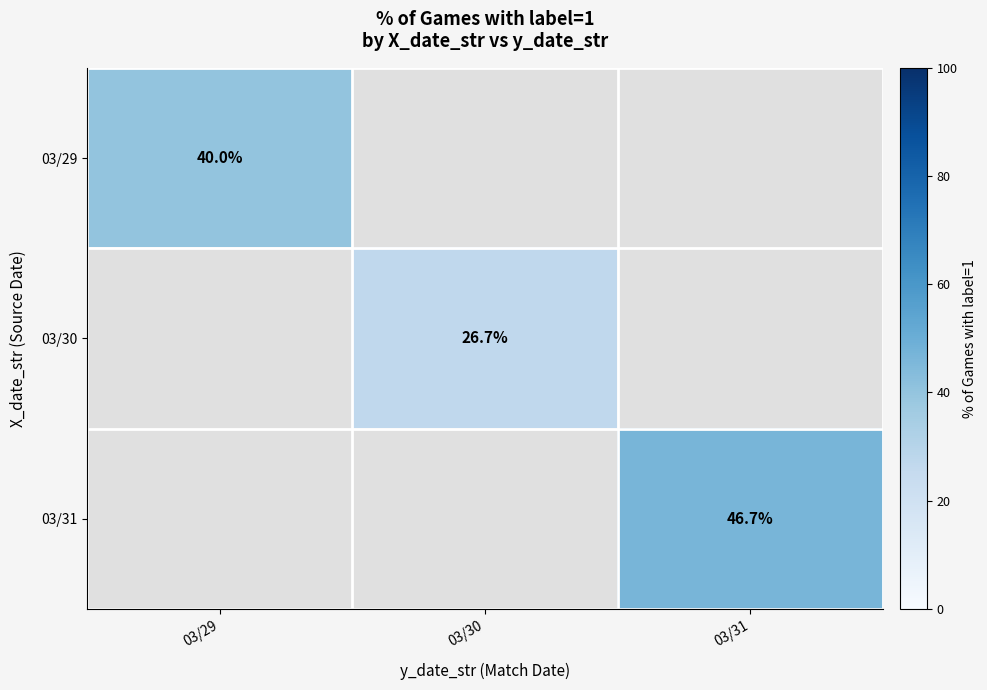

True or false: 03/31 has a value of 63.3 at 03/31.

False